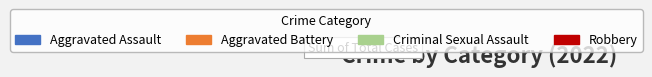

To the nearest percent, what percentage of the pie is Aggravated Battery?

15%